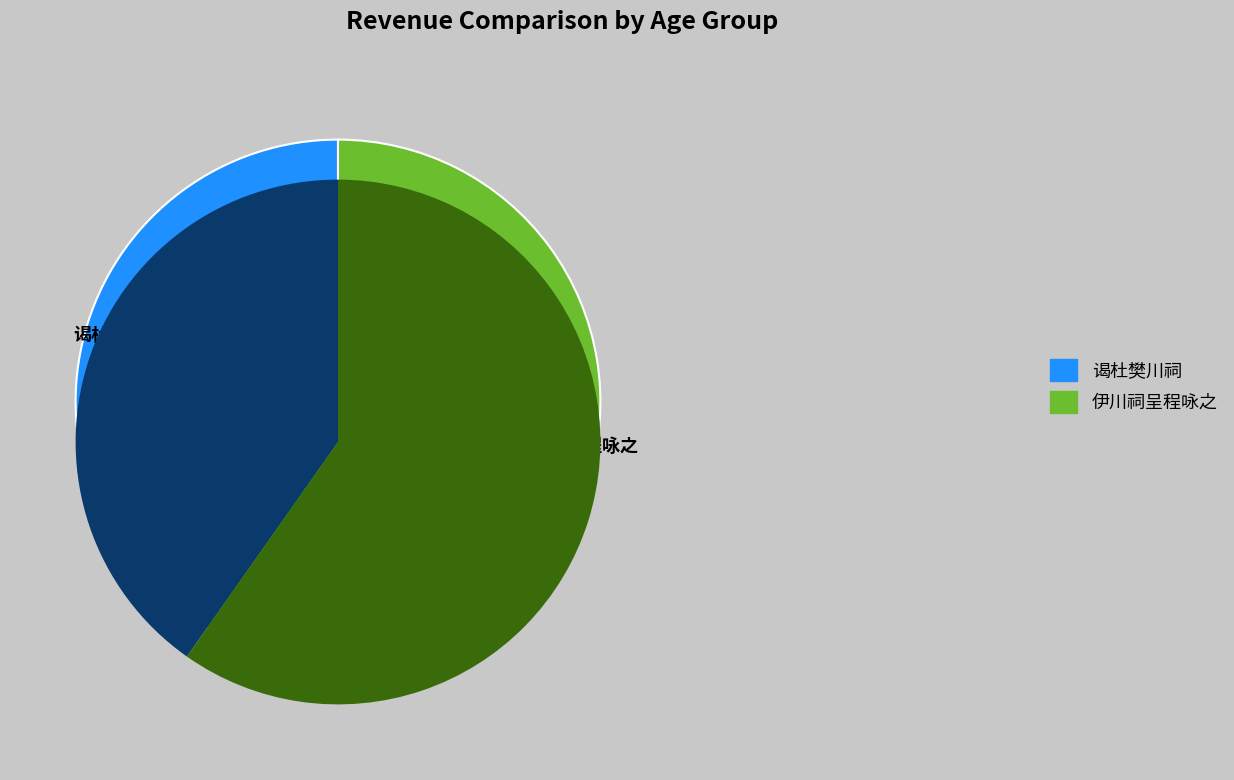

Is the sum of 谒杜樊川祠 and 伊川祠呈程咏之 greater than half?

Yes